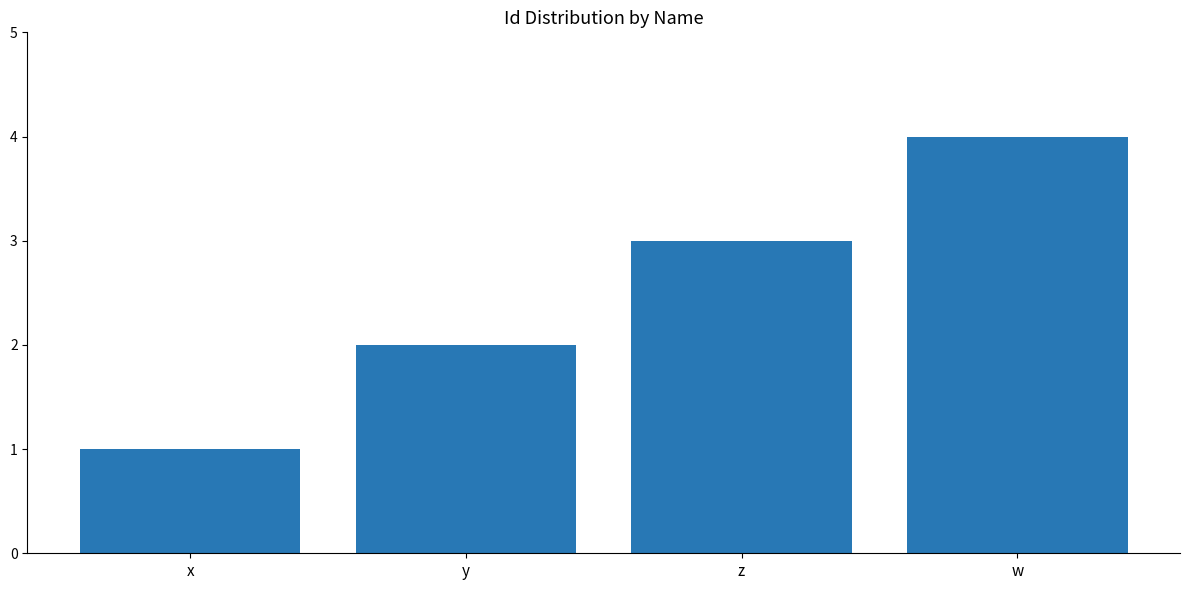

Does the chart contain any negative values?

No